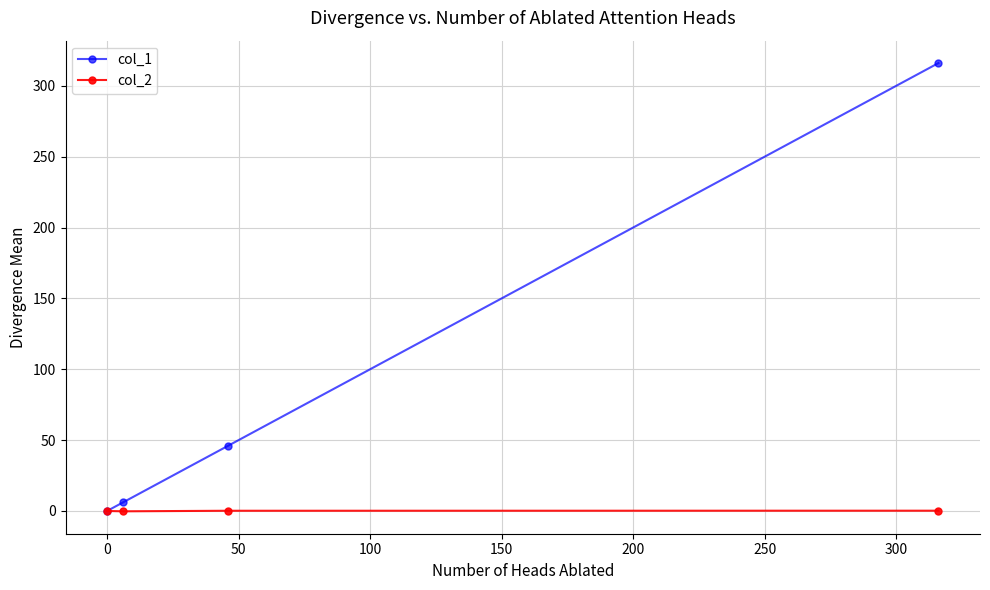

Rank the series by their average value, from highest to lowest.

col_1, col_2